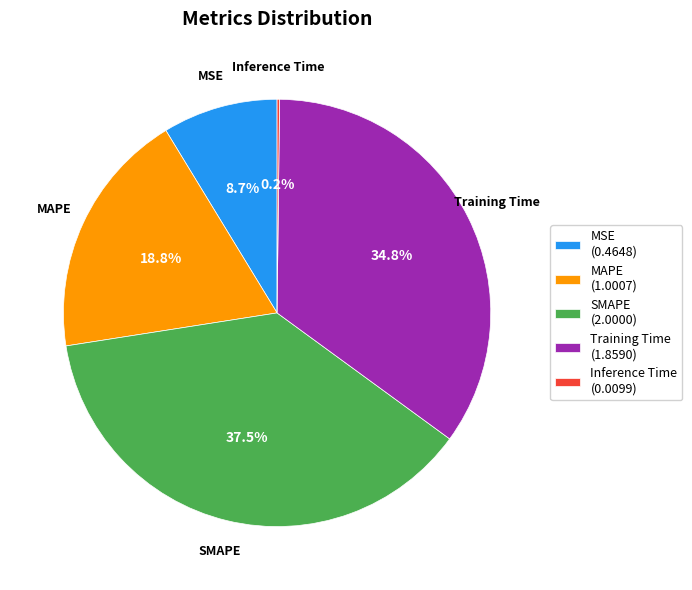

To the nearest percent, what portion does MAPE represent?

19%